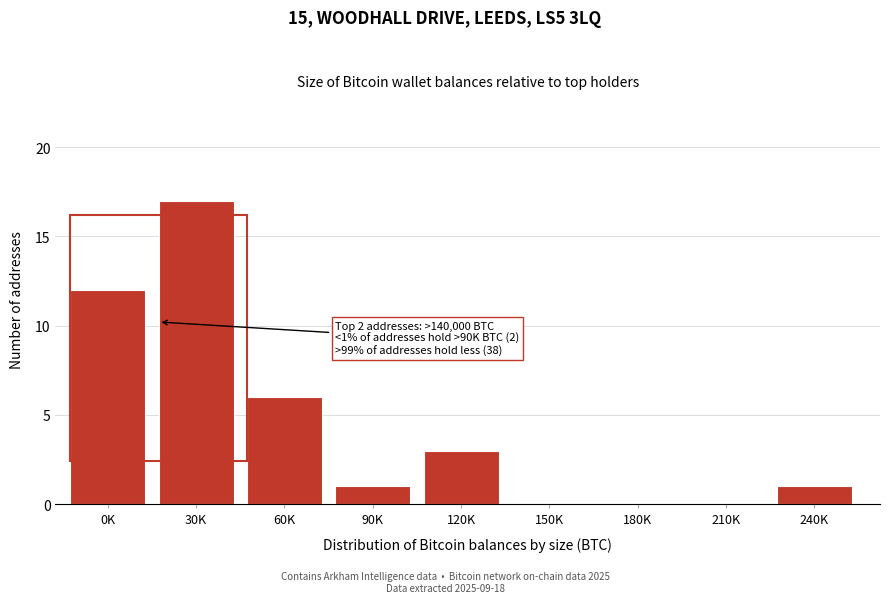

Reading left to right, extract all data points from this chart.

0K=12	30K=17	60K=6	90K=1	120K=3	150K=0	180K=0	210K=0	240K=1